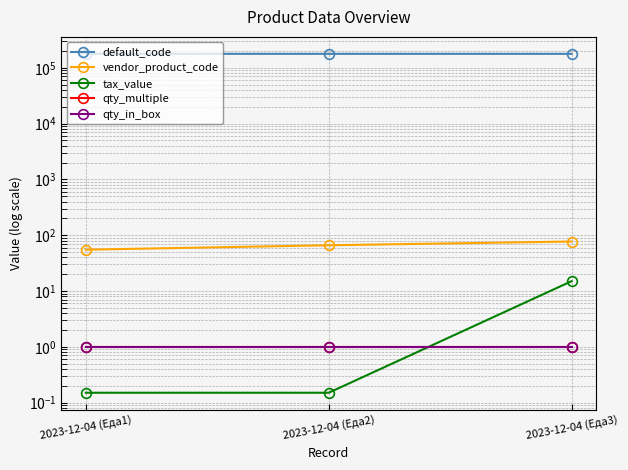

Which series changed the most between 2023-12-04 (Еда2) and 2023-12-04 (Еда3)?

tax_value